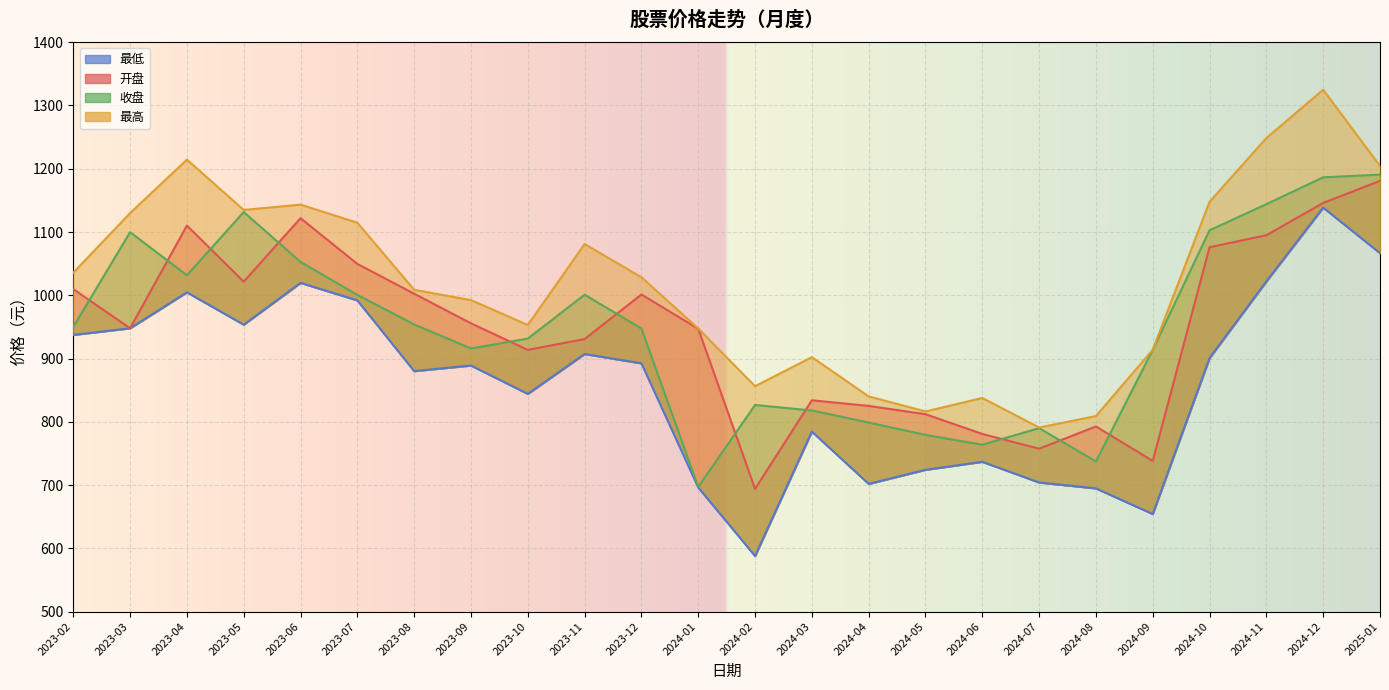

How many lines are shown in the chart?

4